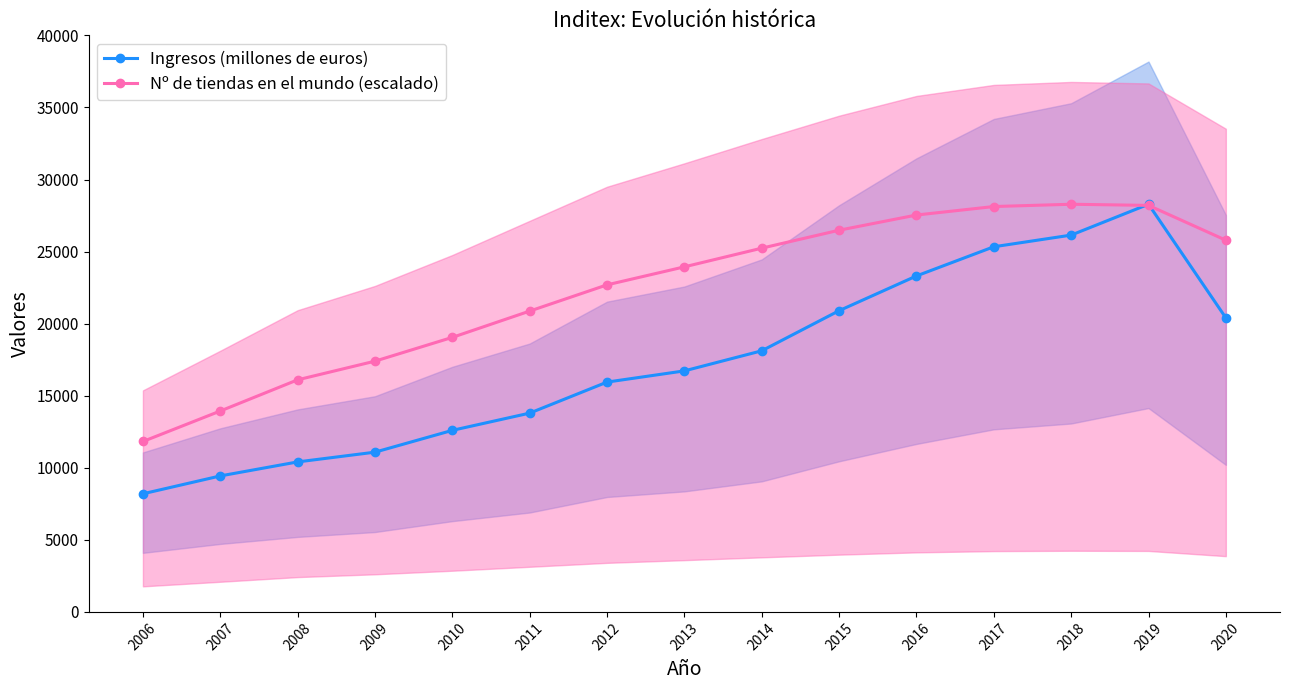

Between 2010 and 2013, which is larger?

2013